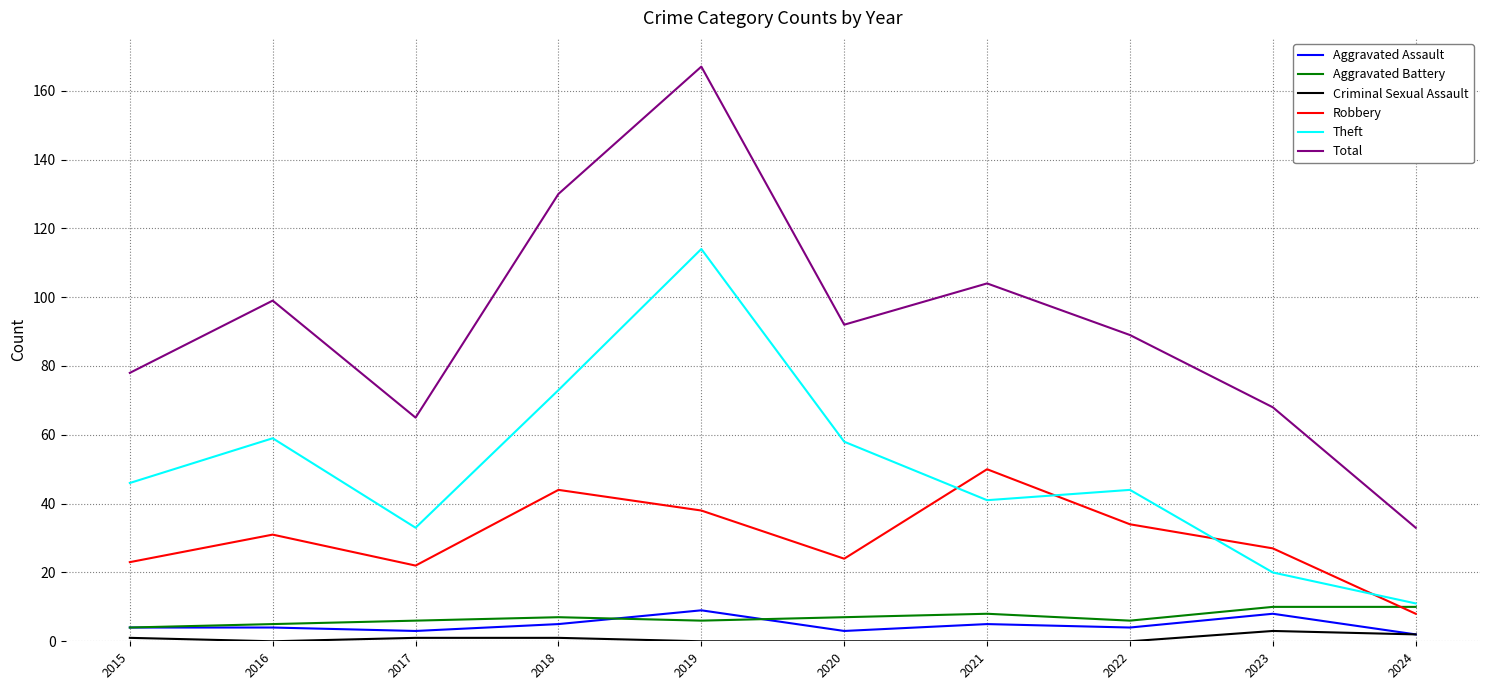

What is the difference between the second highest and second lowest values in the Theft series?

53